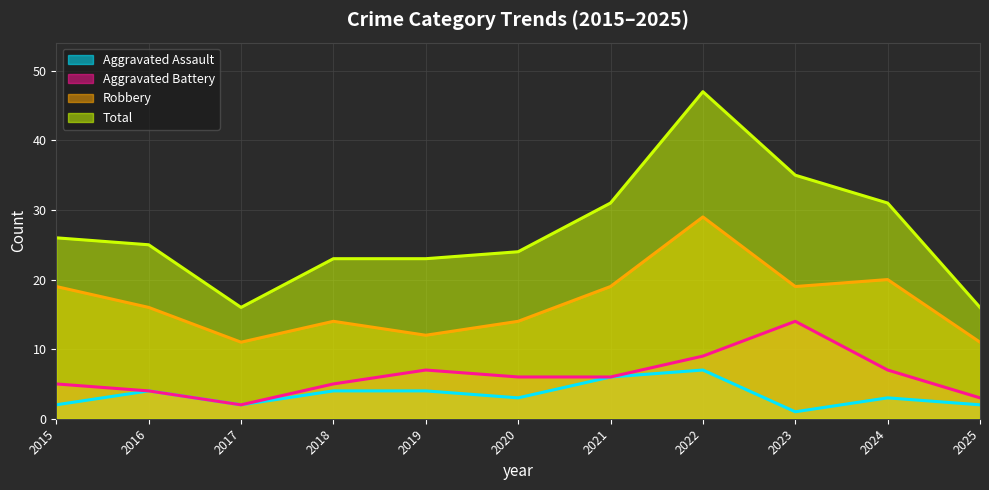

How many interior local peaks does the Aggravated Assault series have?

3